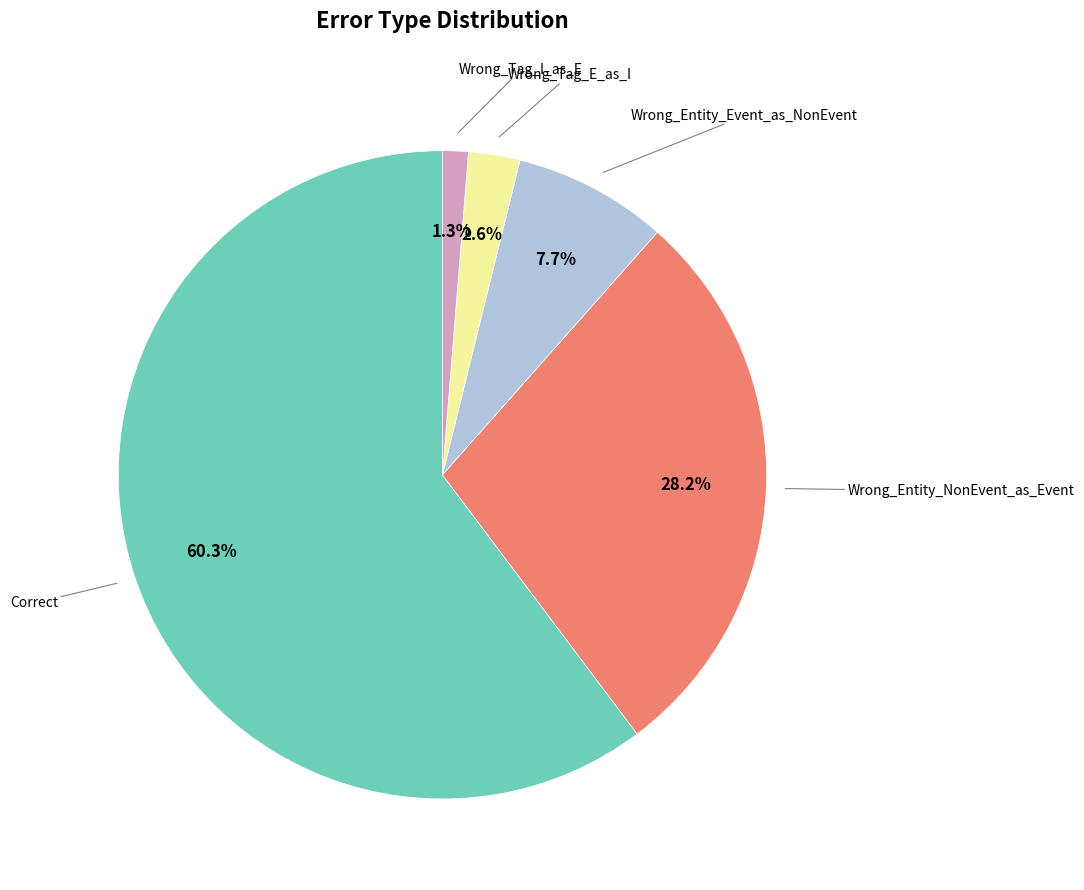

Is there any slice that represents more than half of the pie?

Yes